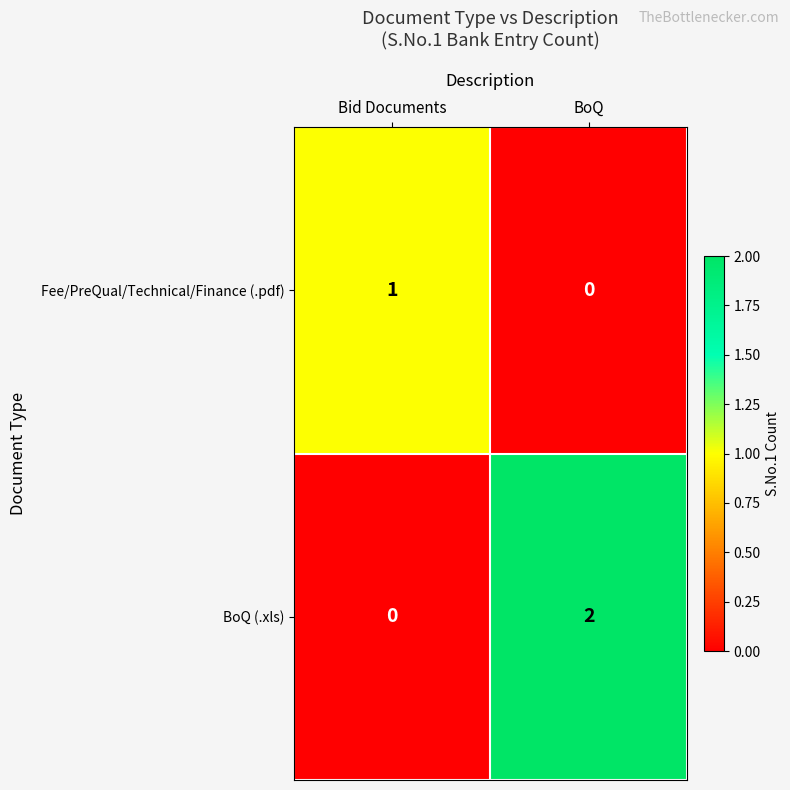

Between Bid Documents and BoQ, which series saw the biggest shift?

BoQ (.xls)